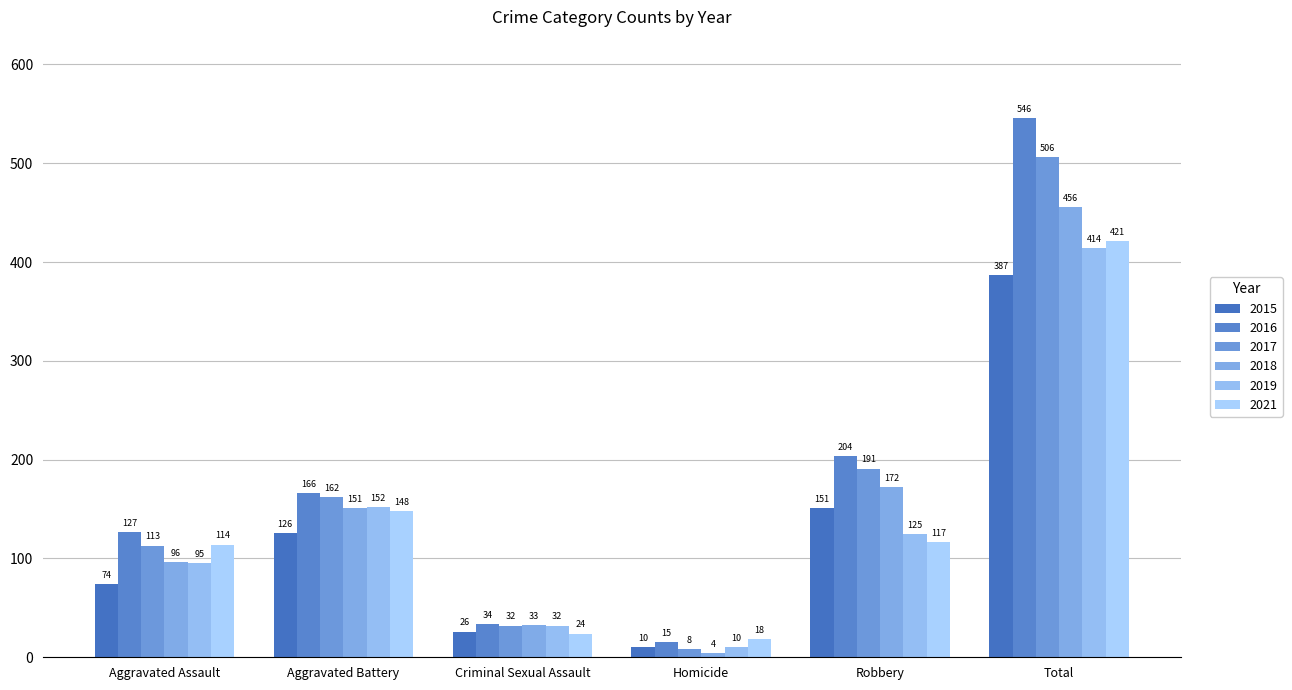

True or false: 2017 has a value of 162 at Aggravated Battery.

True